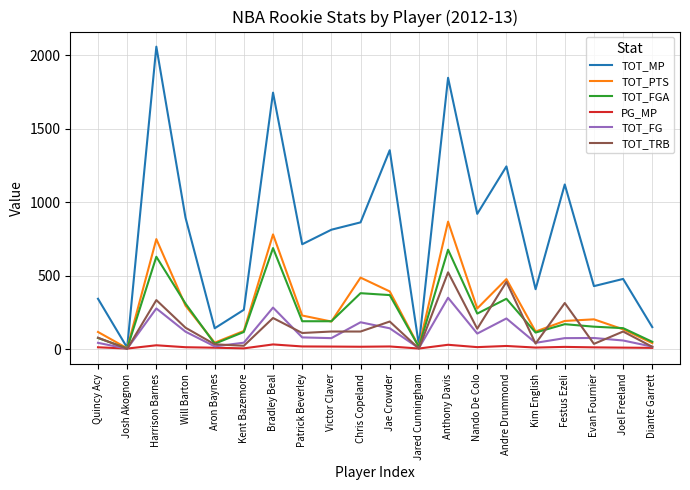

Is this an area chart (filled region under the line)?

No